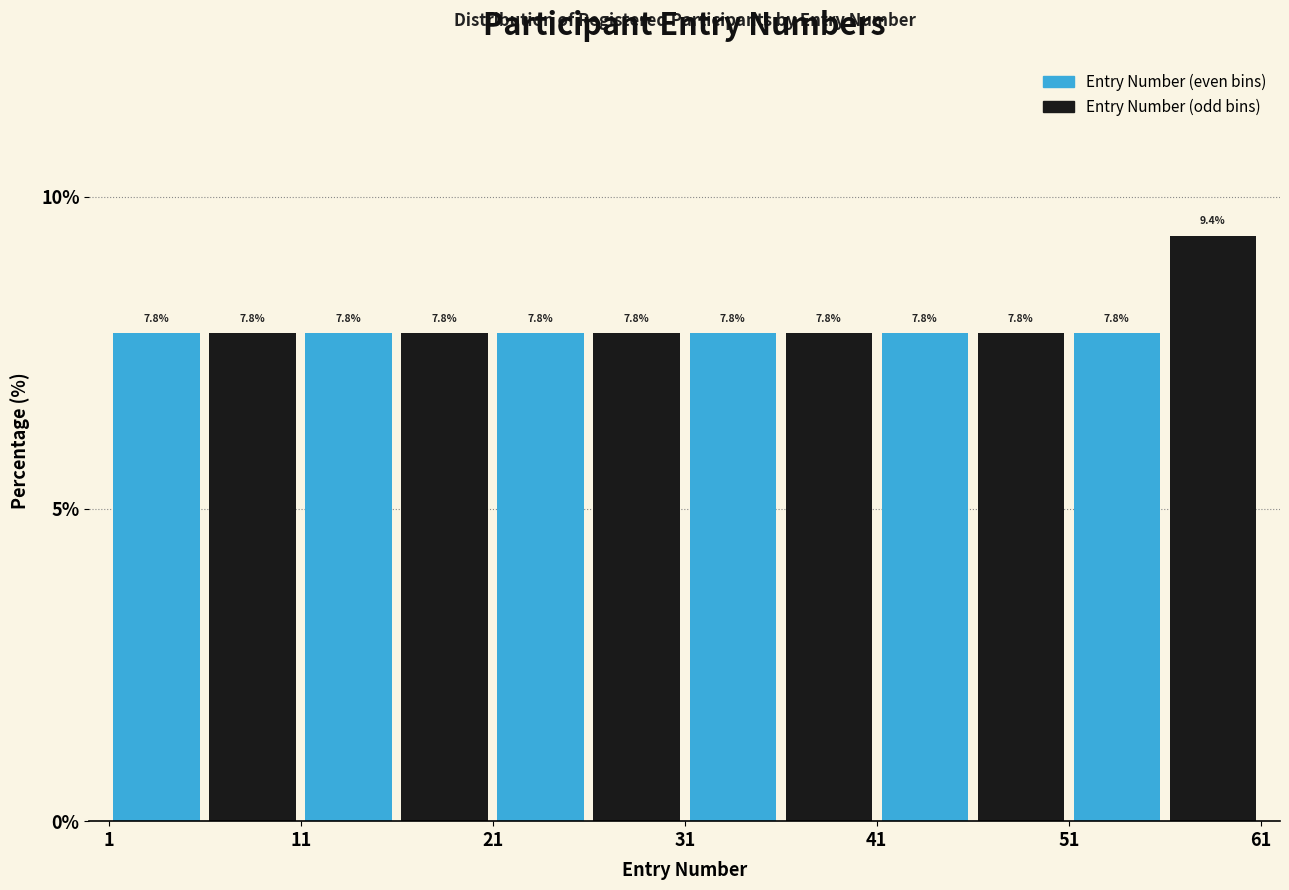

Over which range of the x-axis is the bar tallest?

56 to 61